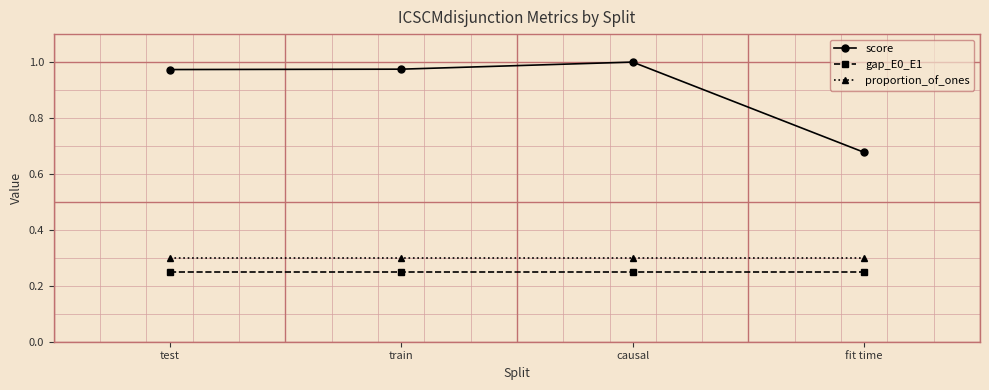

How many lines are shown in the chart?

3